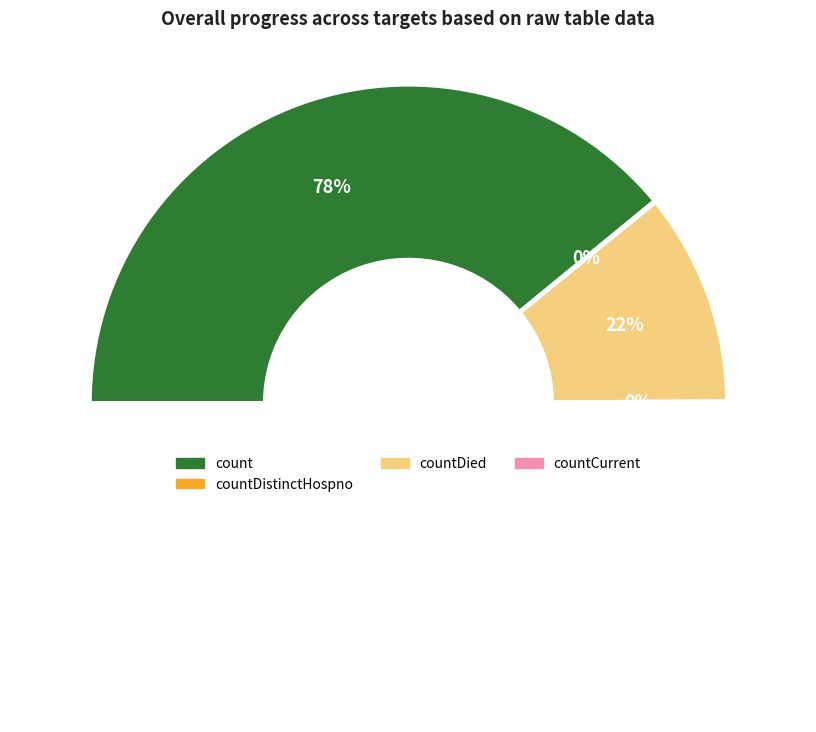

What is the largest slice in the pie chart?

count